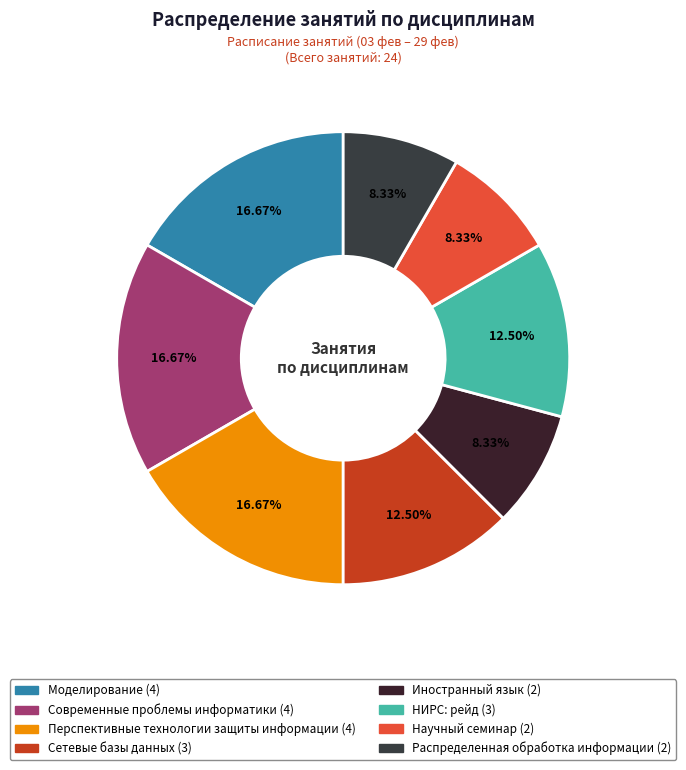

How many segments does this pie chart have?

8